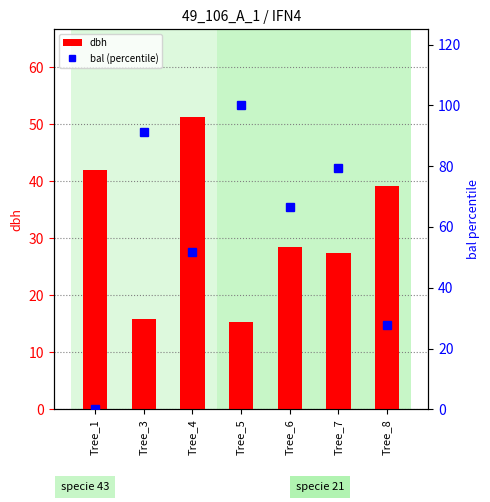

At how many categories does at least one series exceed 63?

4